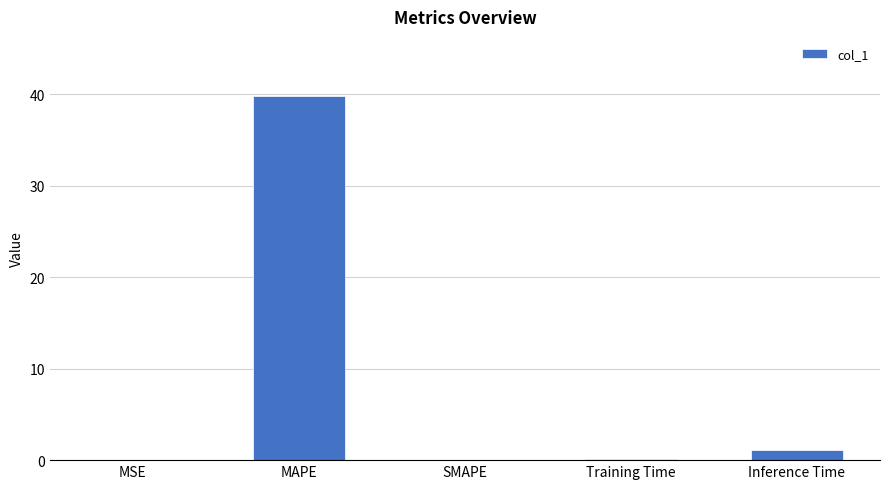

Which has a higher value, SMAPE or MAPE?

MAPE